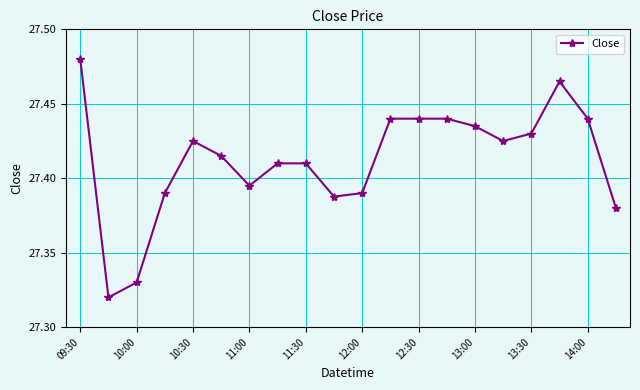

How many values are between 27 and 28?

20